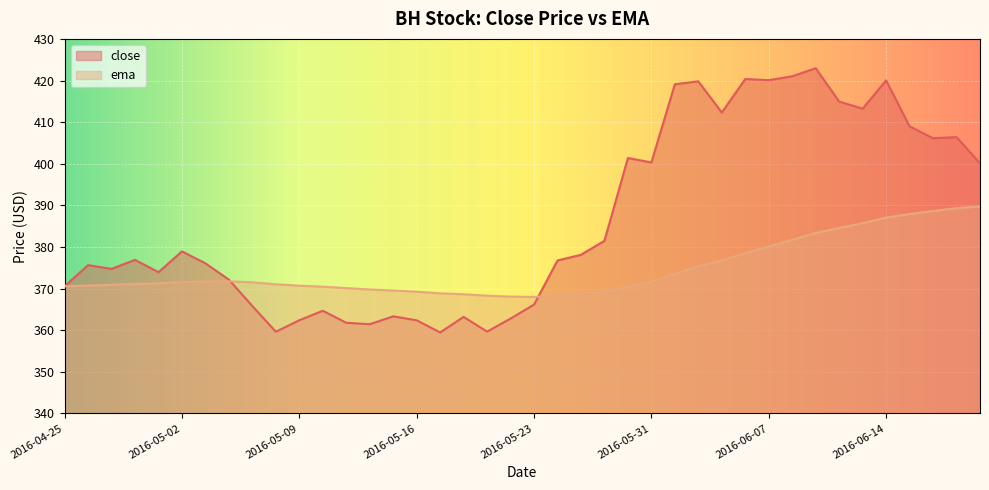

True or false: ema has more than 1 points higher than both neighbors.

False